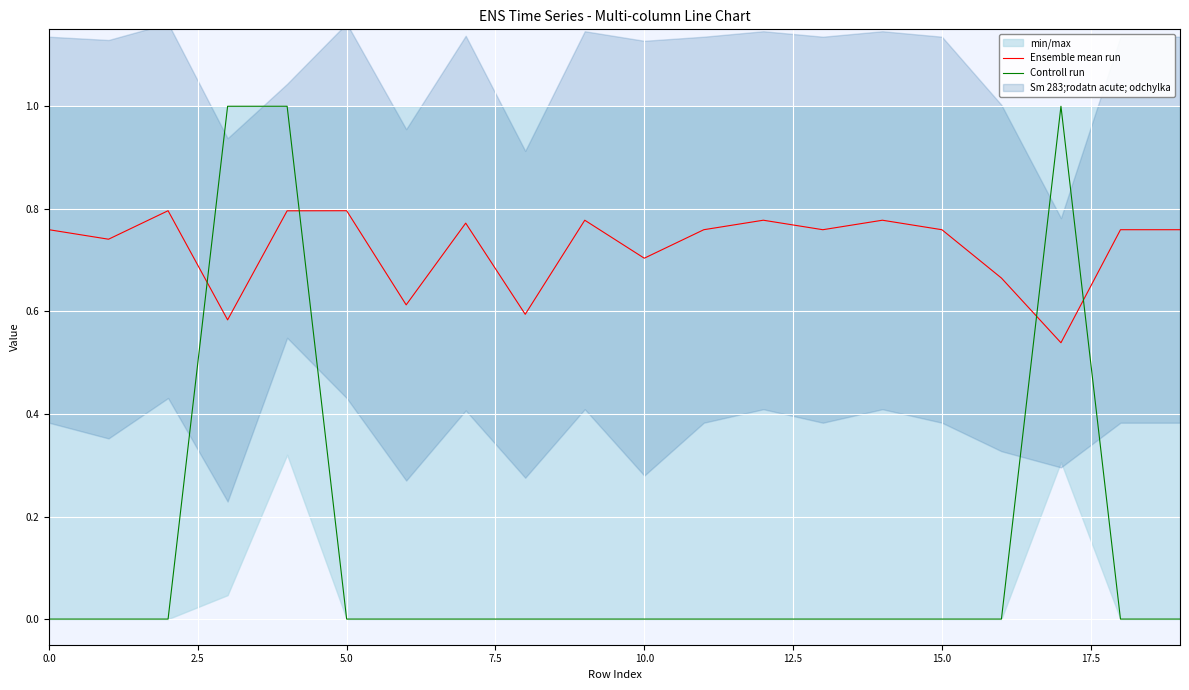

Count the number of categories in the chart.

20